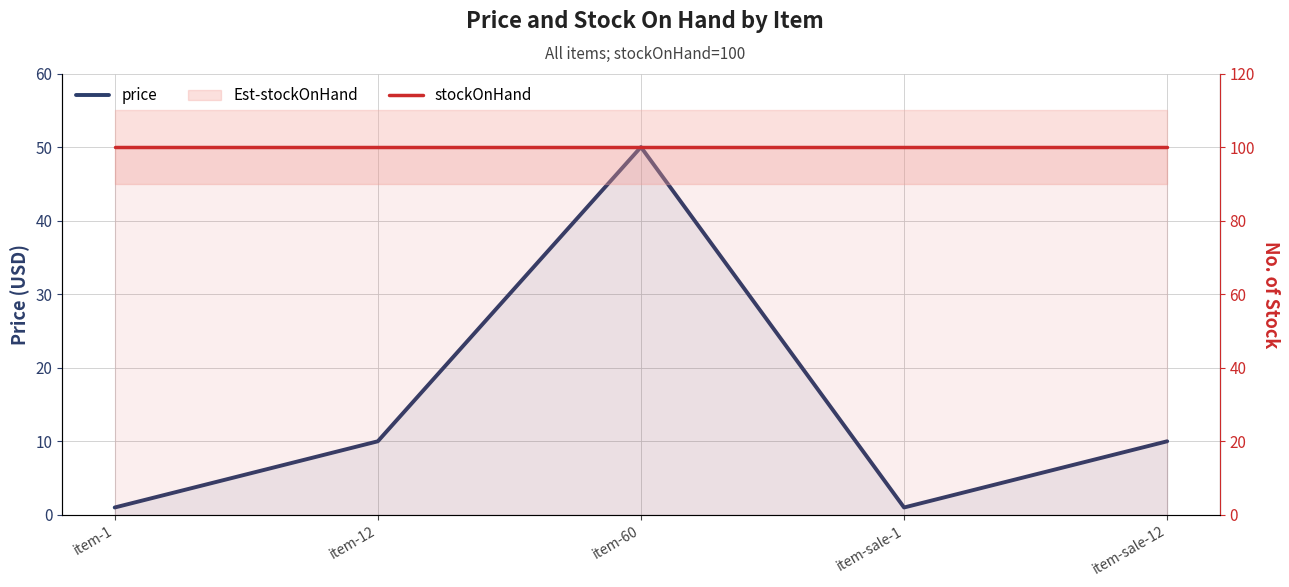

What is the minimum value shown in the chart?

1